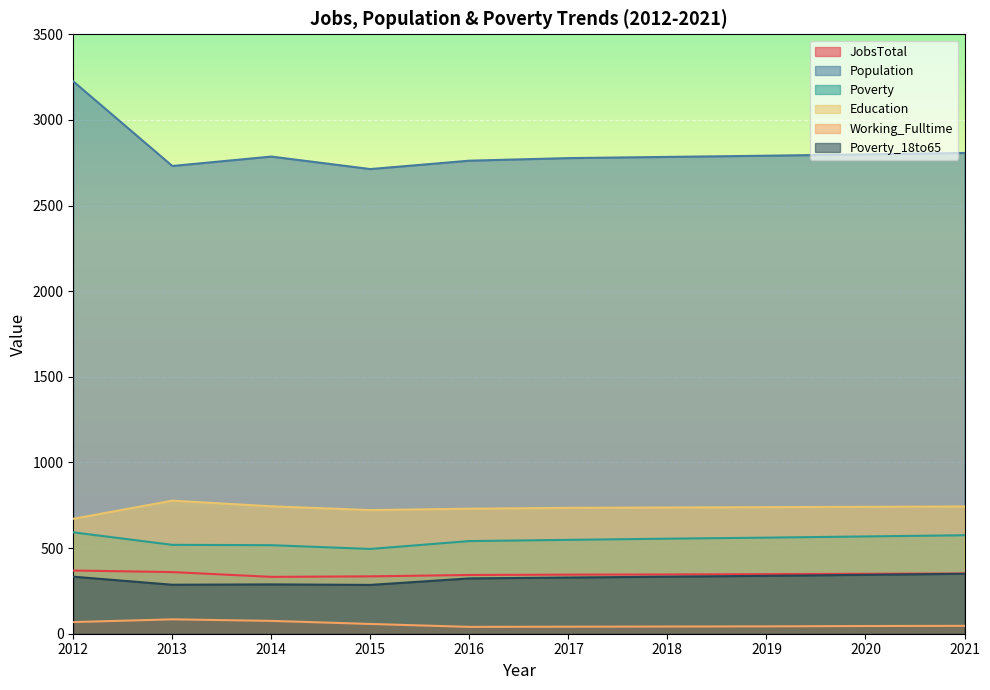

At how many categories does at least one series exceed 2155?

10